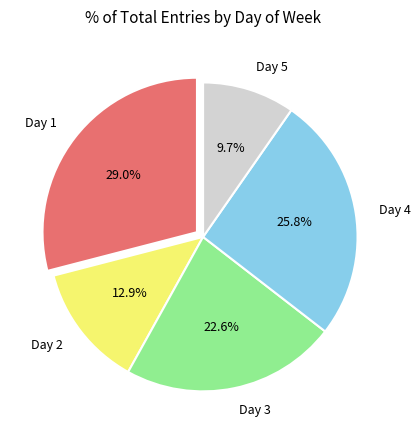

Is there any slice that represents more than half of the pie?

No